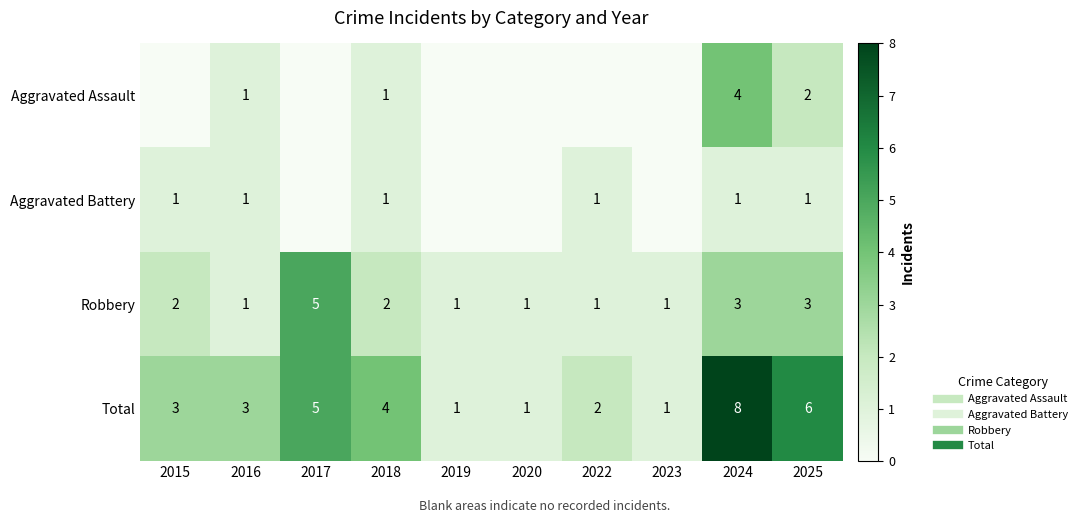

The Total series shows 4 at 2015. True or false?

False